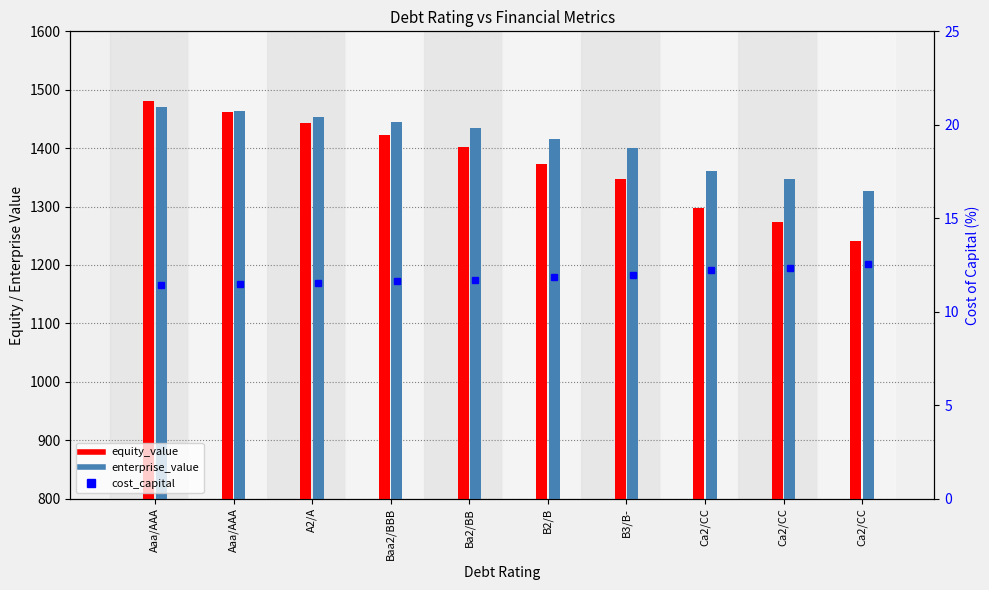

Which category has the lowest value in the enterprise_value series?

Ca2/CC